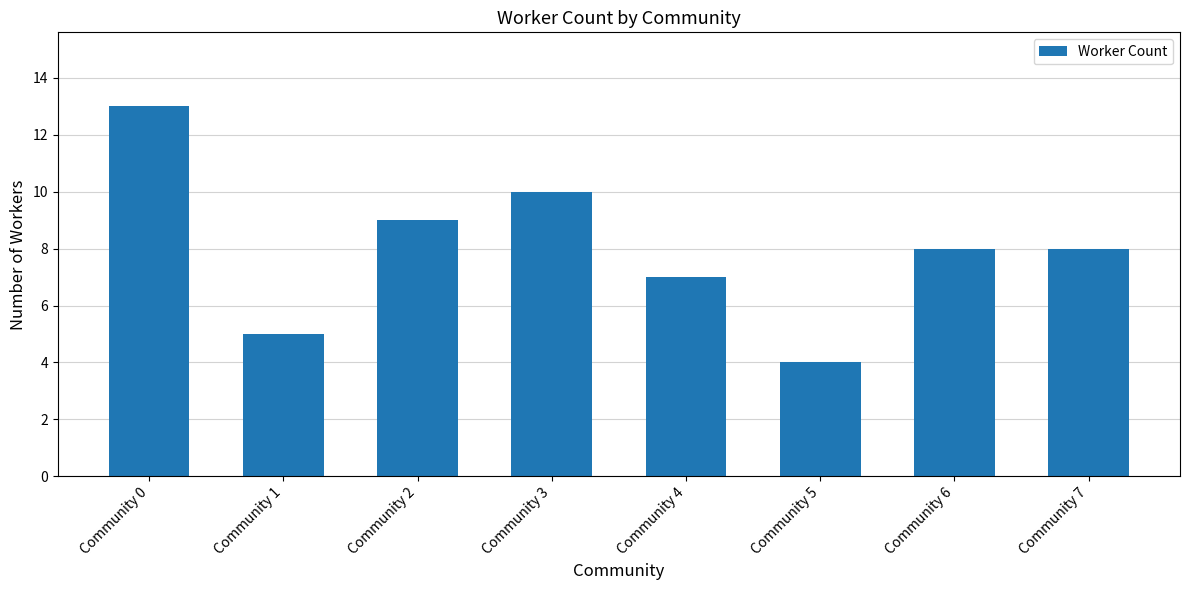

At which category does the chart reach its minimum across all series?

Community 5